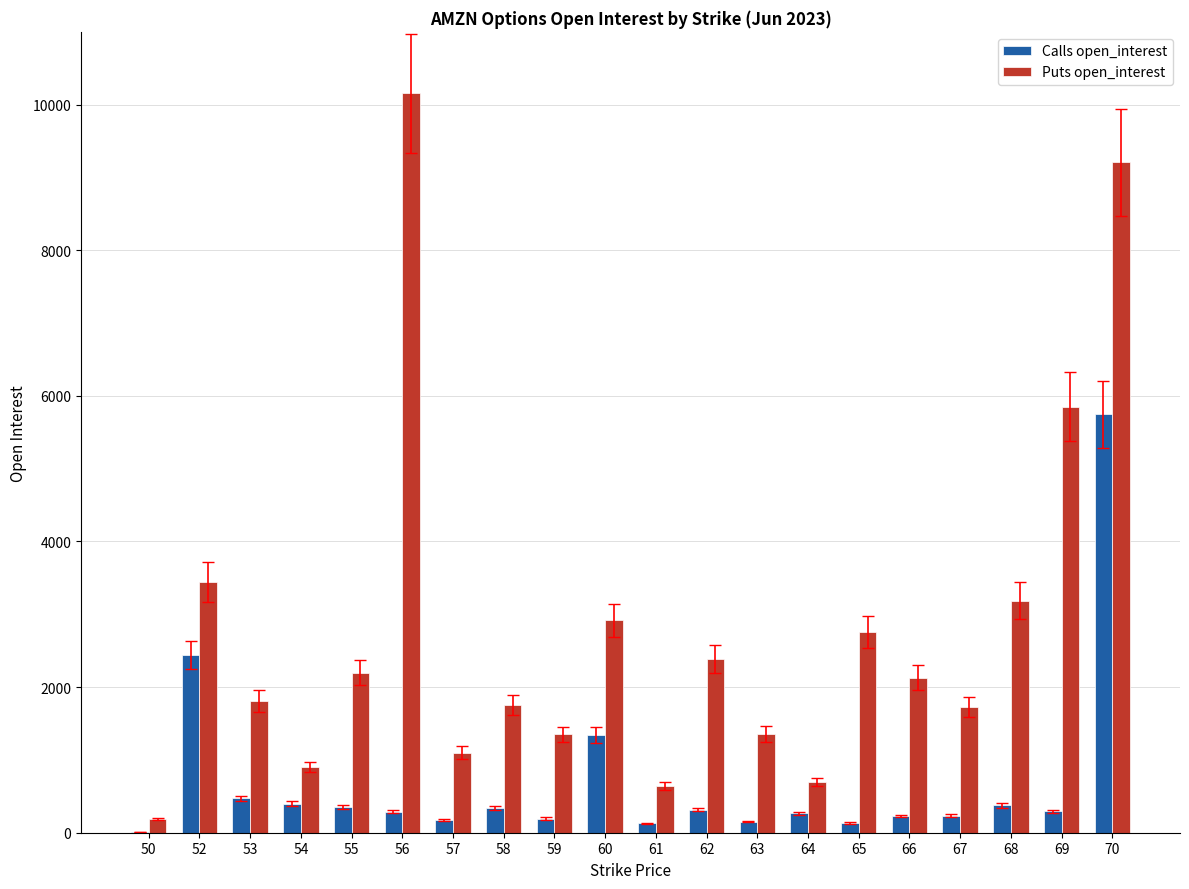

At which category is the sum across all series the highest?

70